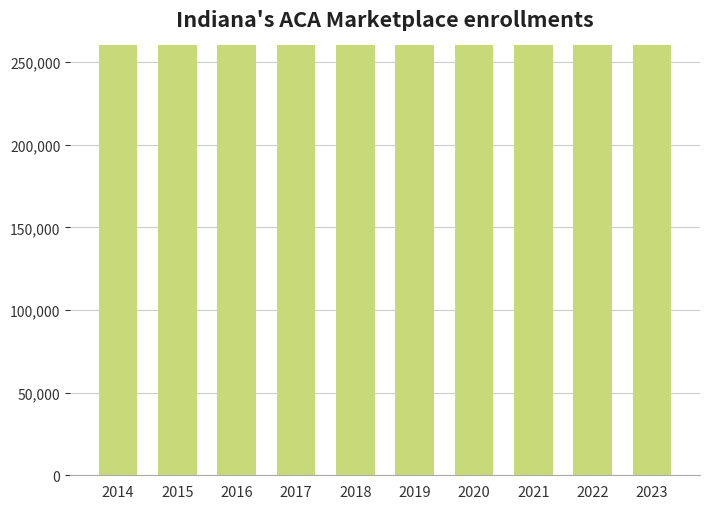

How many distinct data groups are displayed?

1